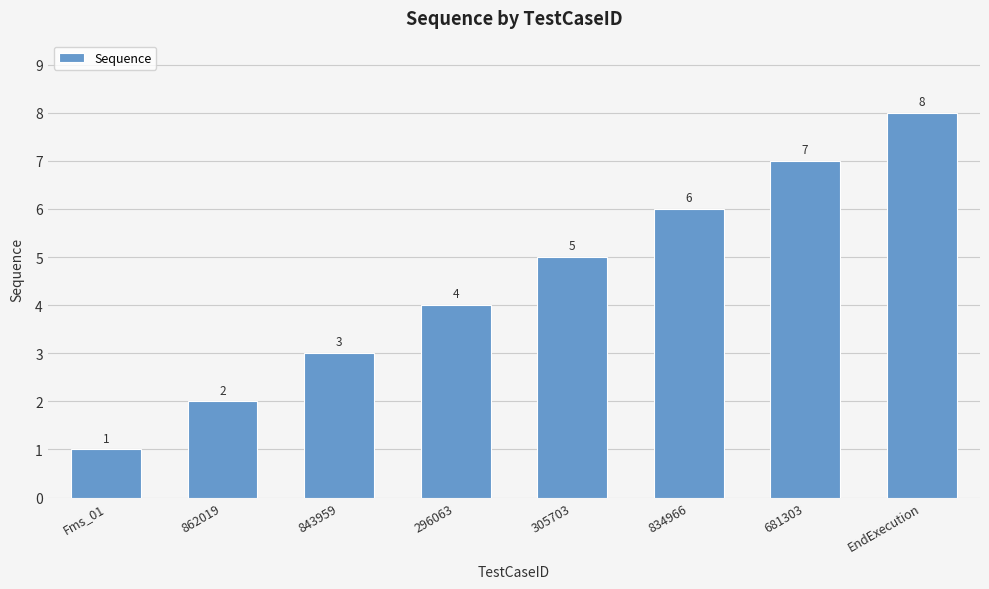

What is the minimum value shown in the chart?

1